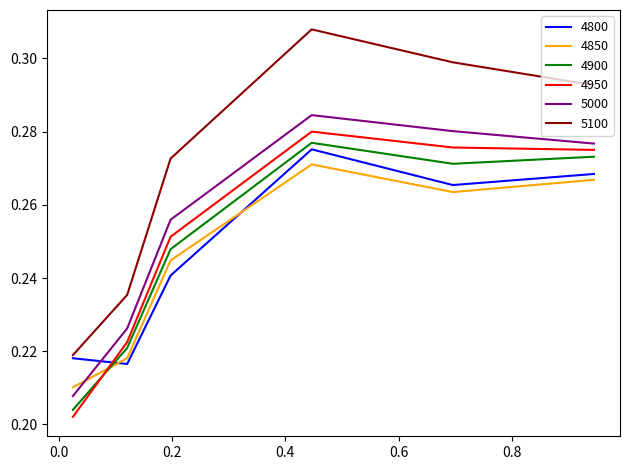

Count the 4800 values in the range 0 to 1.

6